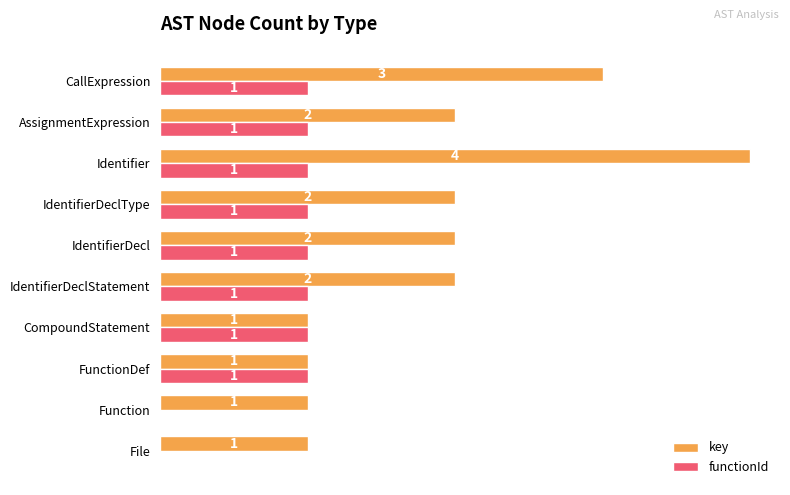

Which series has the largest total across all categories?

key